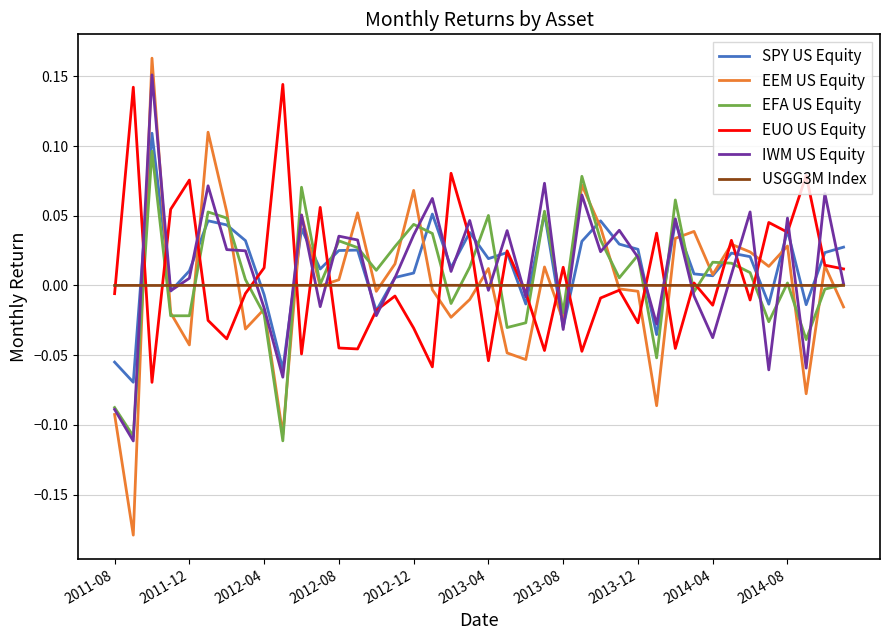

Which series has the largest range (max minus min)?

EEM US Equity